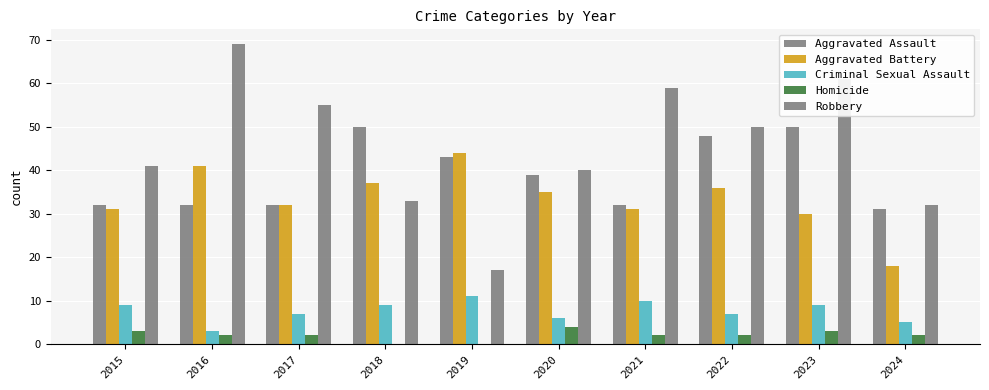

Which category has the lowest value across all series?

2018